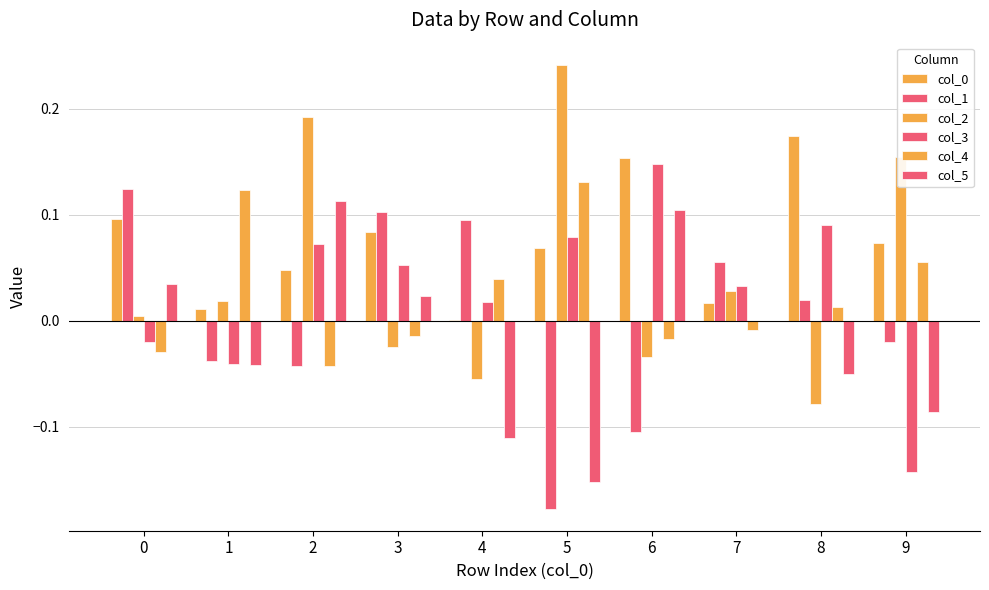

How many groups of bars are there?

10